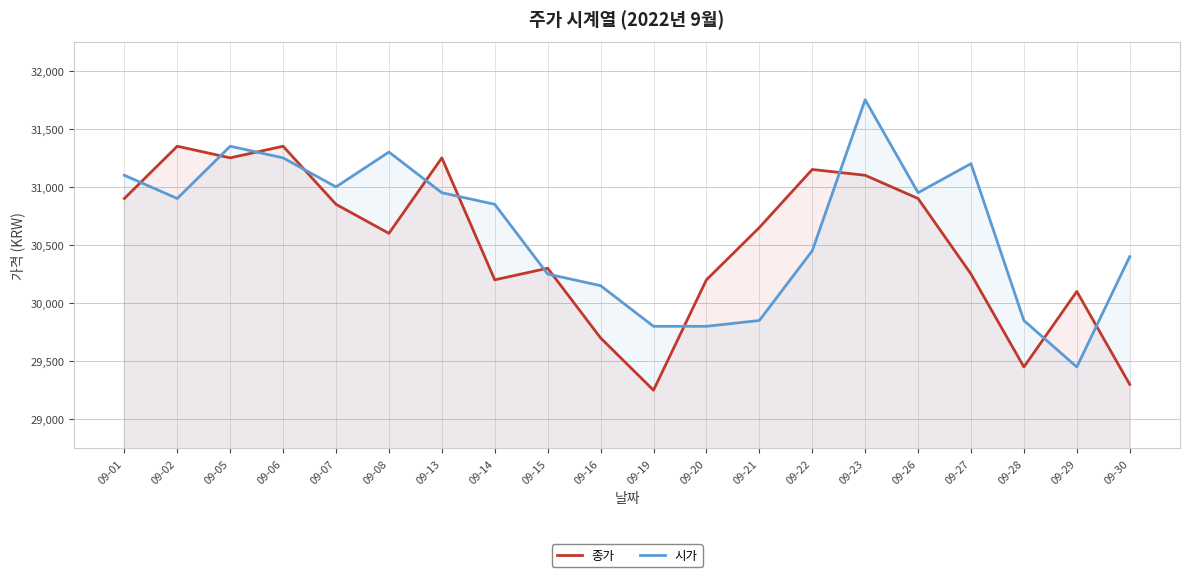

Which series ends up on top after the final intersection of 종가 and 시가?

시가